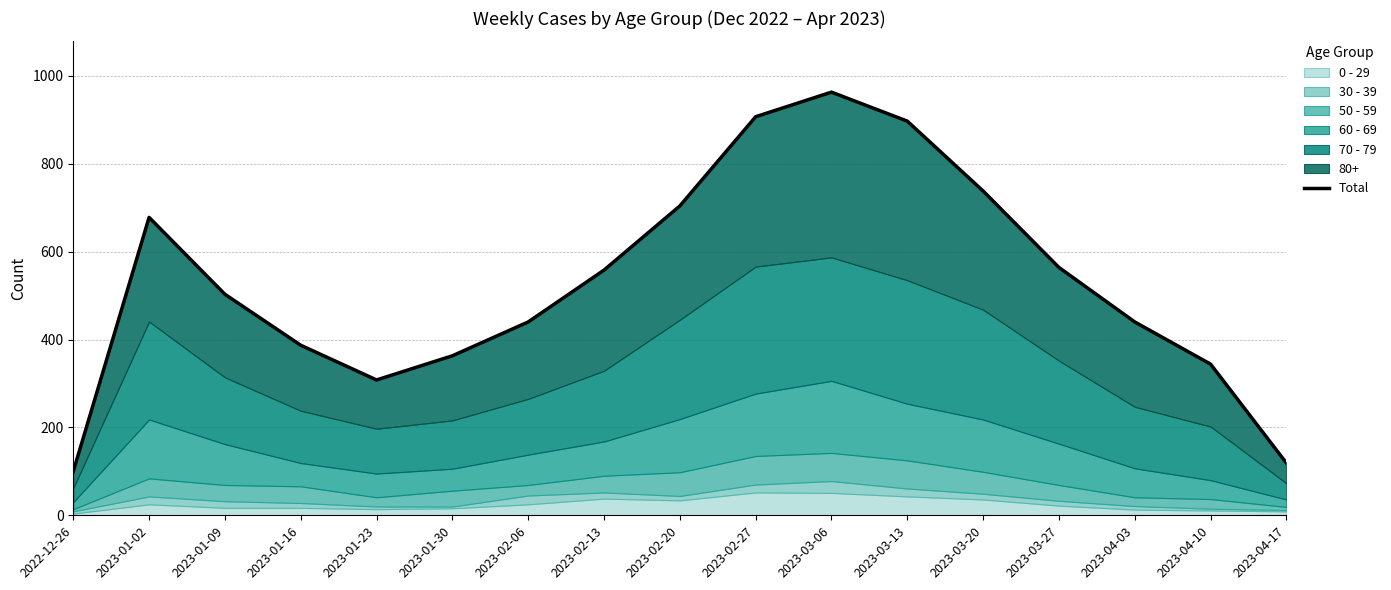

What is the label of the 10th point from the right?

2023-02-13